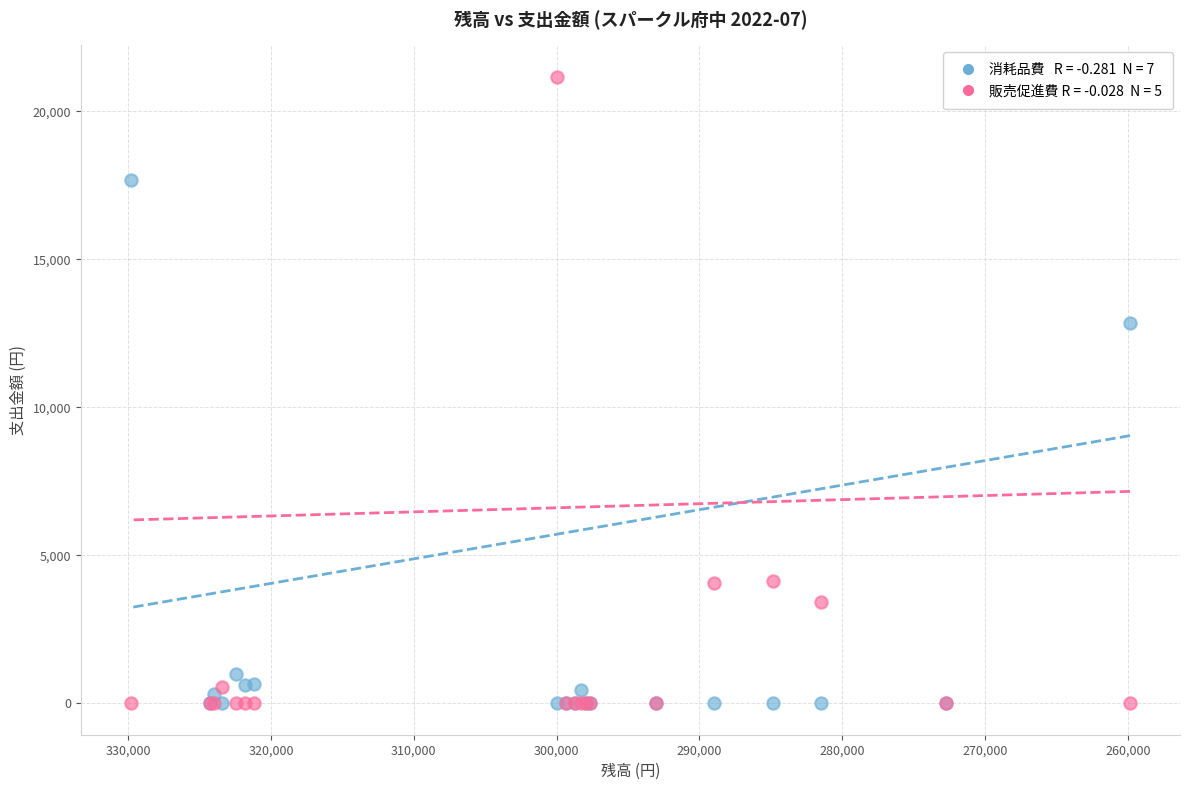

Across all series, what Y value is closest to 10584?

12854